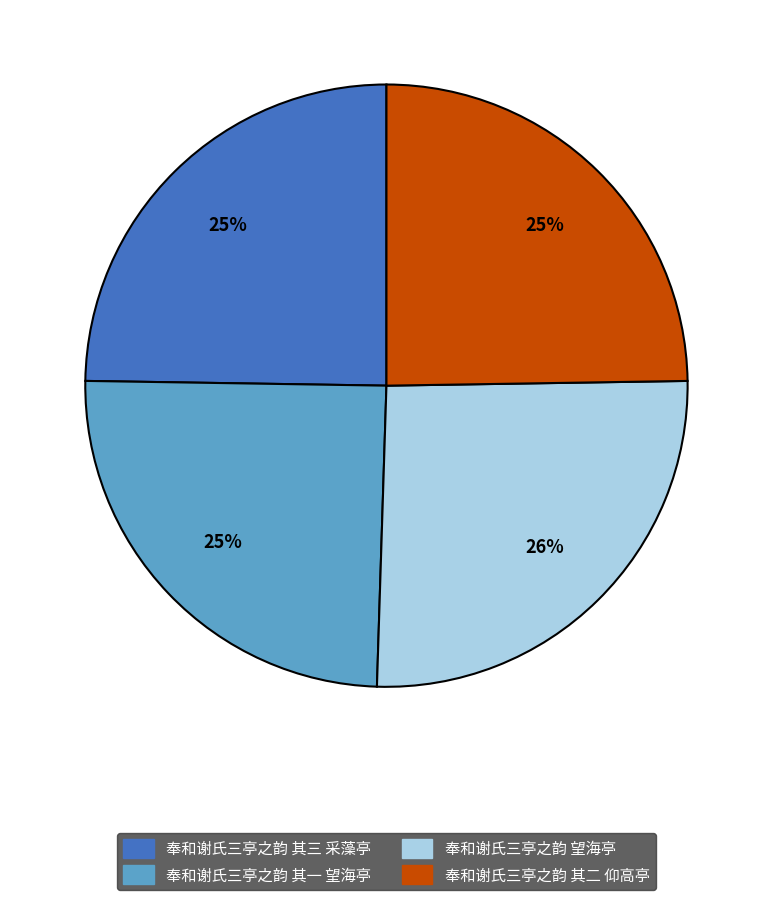

Is there a majority slice in this chart?

No